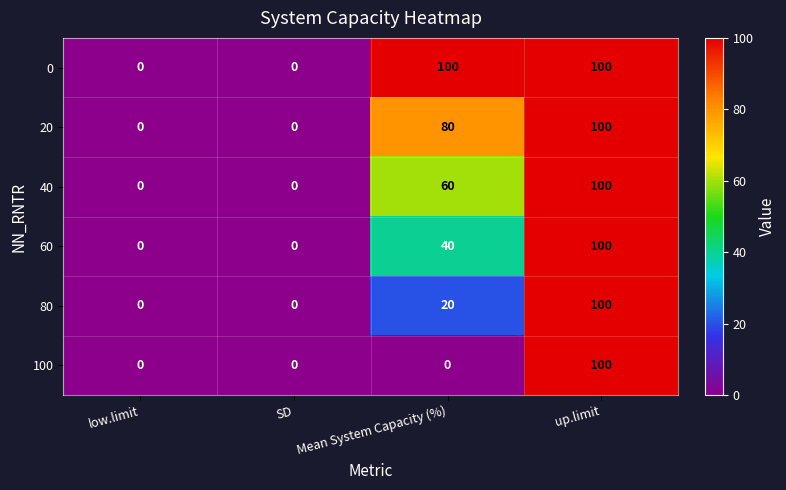

Reading right to left, list all the values displayed in this chart.

0: 100	100	0	0
20: 100	80	0	0
40: 100	60	0	0
60: 100	40	0	0
80: 100	20	0	0
100: 100	0	0	0